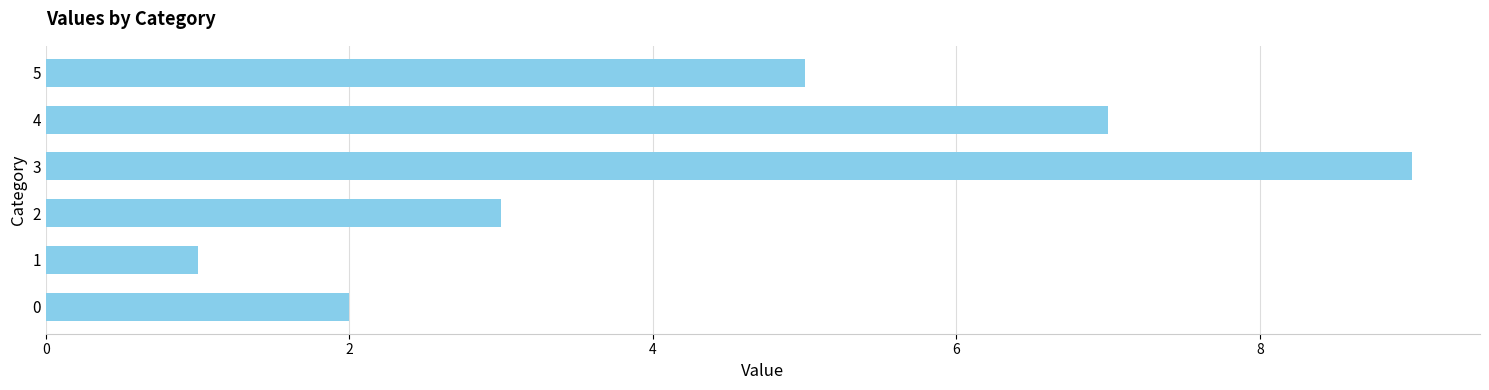

Reading bottom to top, extract all data points from this chart.

0=2	1=1	2=3	3=9	4=7	5=5